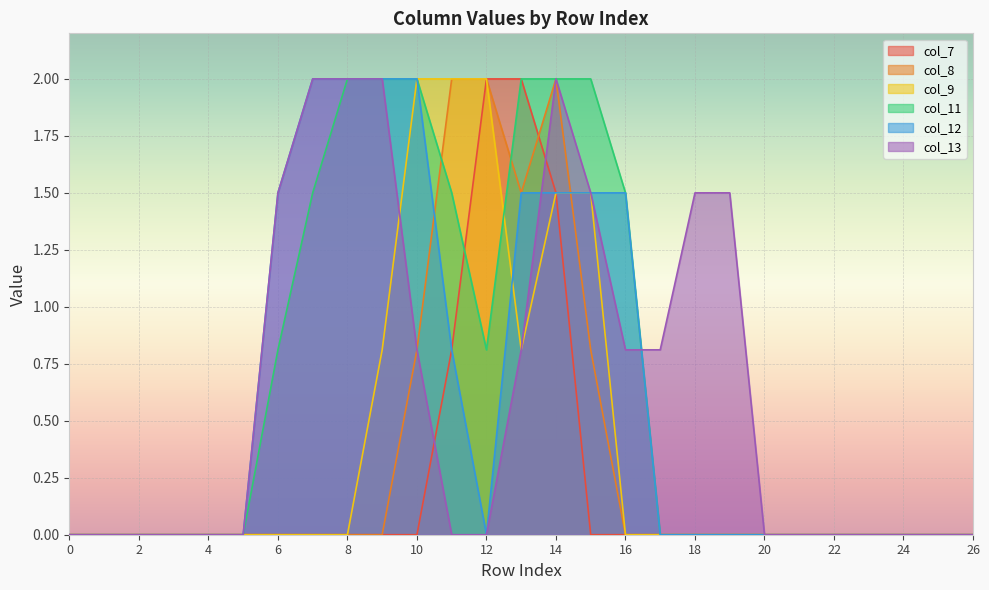

Which has a higher value, 11 or 1?

11